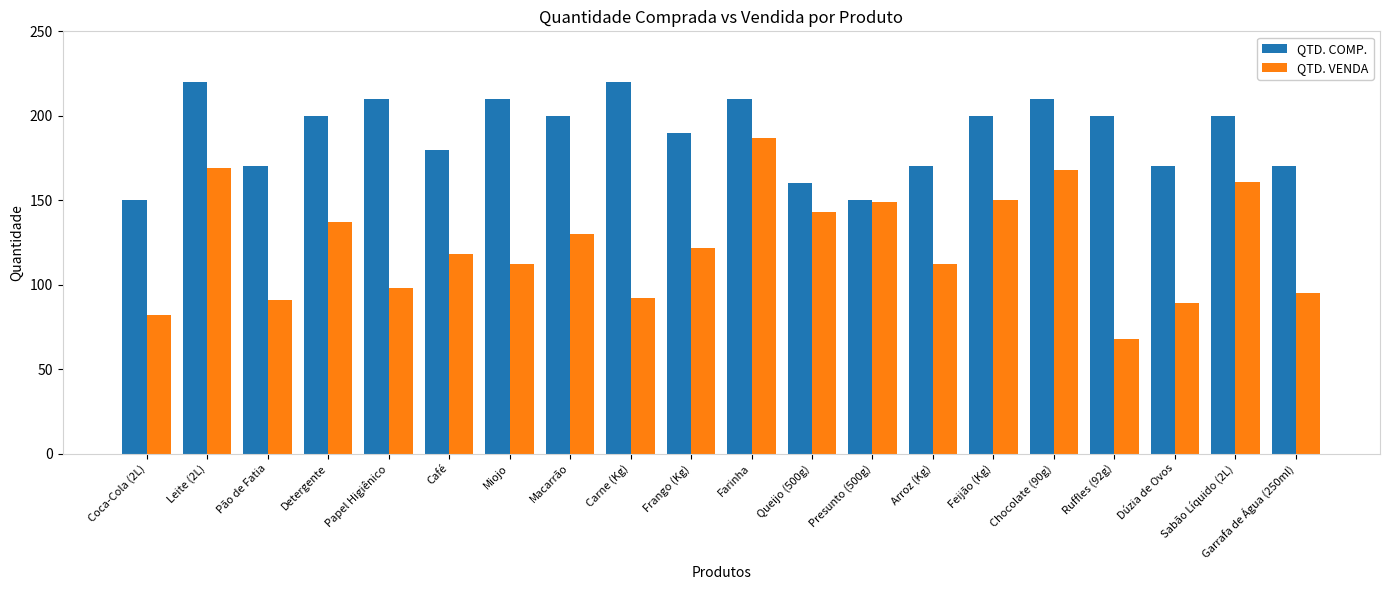

Reading right to left, extract all data points from this chart.

QTD. COMP.: Garrafa de Água (250ml)=170	Sabão Líquido (2L)=200	Dúzia de Ovos=170	Ruffles (92g)=200	Chocolate (90g)=210	Feijão (Kg)=200	Arroz (Kg)=170	Presunto (500g)=150	Queijo (500g)=160	Farinha=210	Frango (Kg)=190	Carne (Kg)=220	Macarrão=200	Miojo=210	Café=180	Papel Higiênico=210	Detergente=200	Pão de Fatia=170	Leite (2L)=220	Coca-Cola (2L)=150
QTD. VENDA: Garrafa de Água (250ml)=95	Sabão Líquido (2L)=161	Dúzia de Ovos=89	Ruffles (92g)=68	Chocolate (90g)=168	Feijão (Kg)=150	Arroz (Kg)=112	Presunto (500g)=149	Queijo (500g)=143	Farinha=187	Frango (Kg)=122	Carne (Kg)=92	Macarrão=130	Miojo=112	Café=118	Papel Higiênico=98	Detergente=137	Pão de Fatia=91	Leite (2L)=169	Coca-Cola (2L)=82